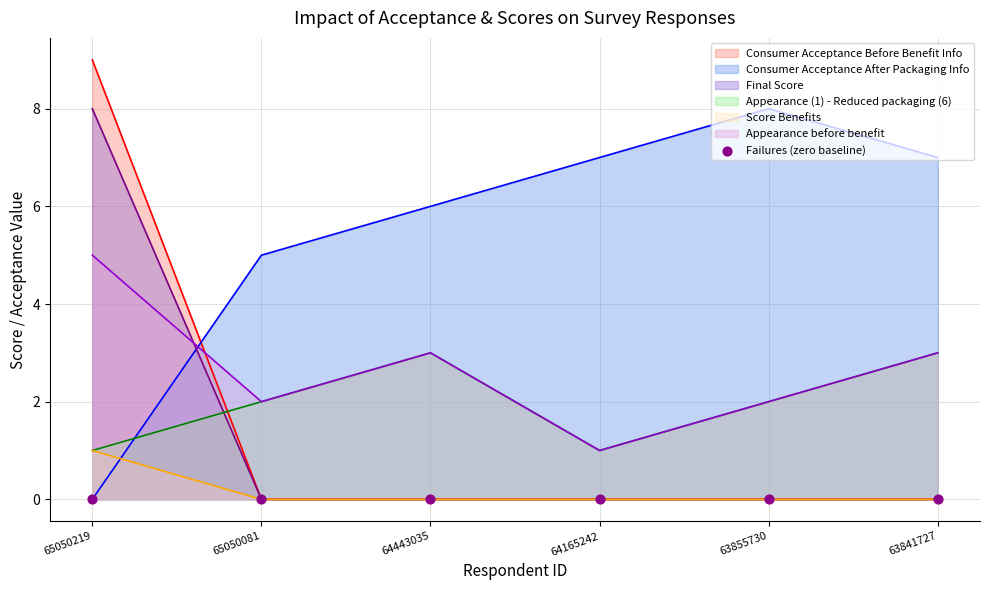

Is the value of Consumer Acceptance Before Benefit Info at 64443035 greater than the value of Appearance (1) - Reduced packaging (6) at 63855730?

No